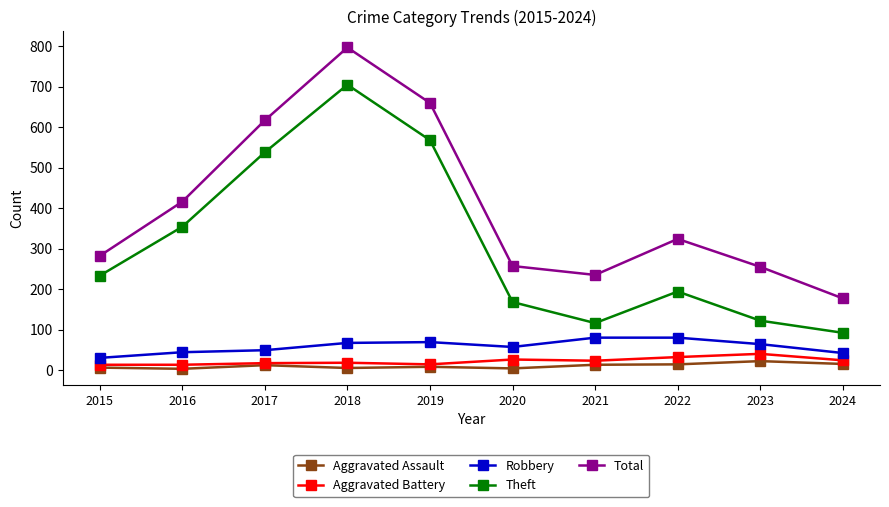

True or false: Total and Theft cross at least once.

False